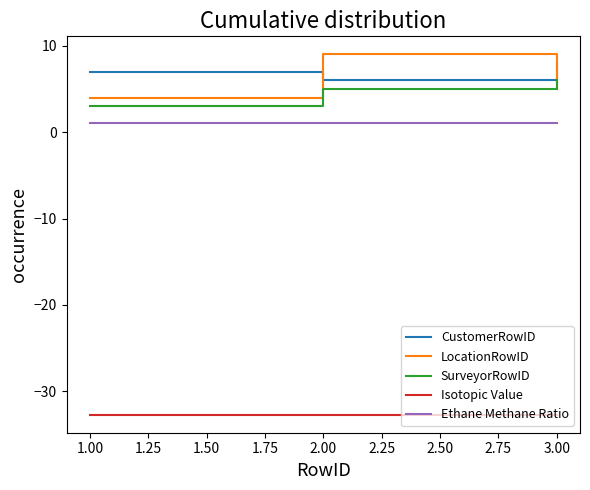

Is the value of Isotopic Value at 1.00 greater than the value of CustomerRowID at 2.00?

No